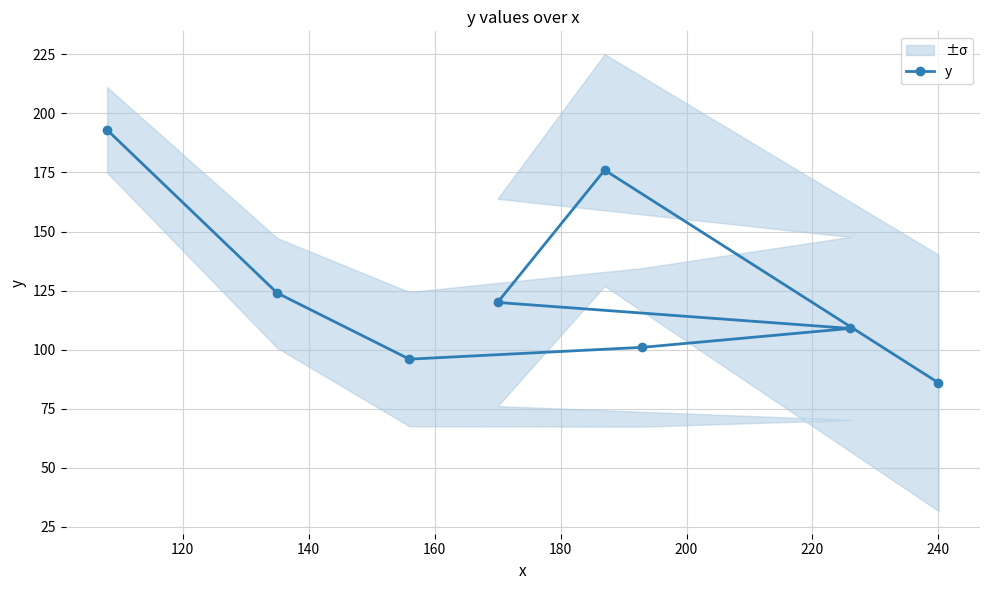

Reading left to right, extract all data points from this chart.

193	124	96	101	109	120	176	86